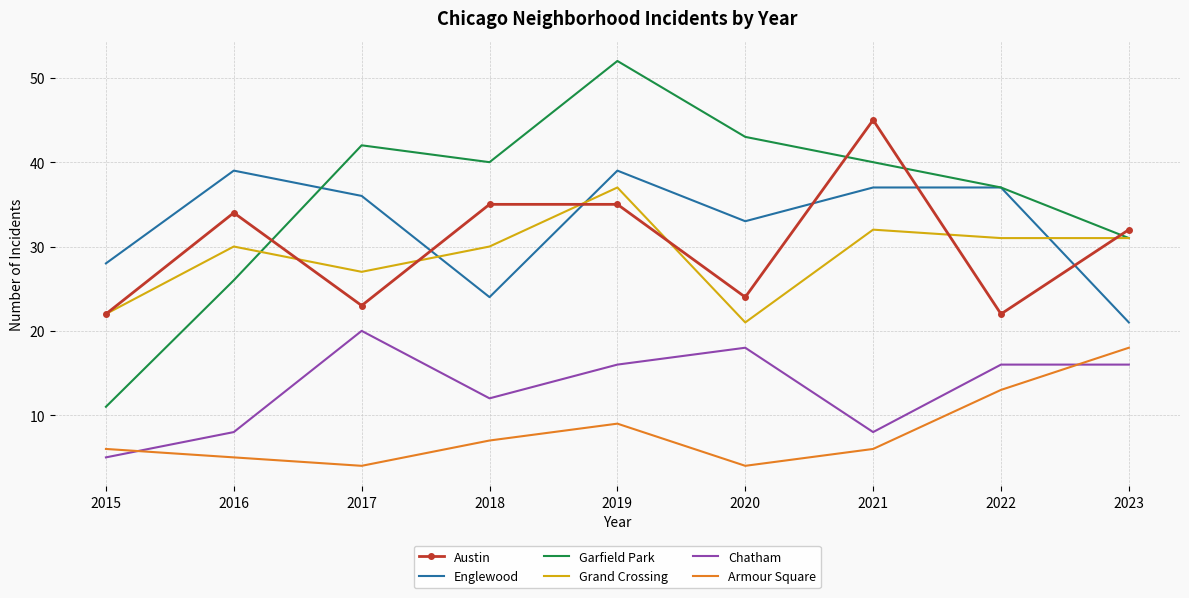

Count the number of categories in the chart.

9